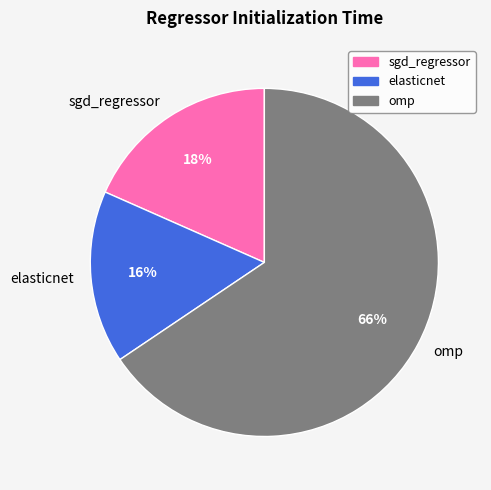

To the nearest percent, what is the combined percentage of sgd_regressor and elasticnet?

34%